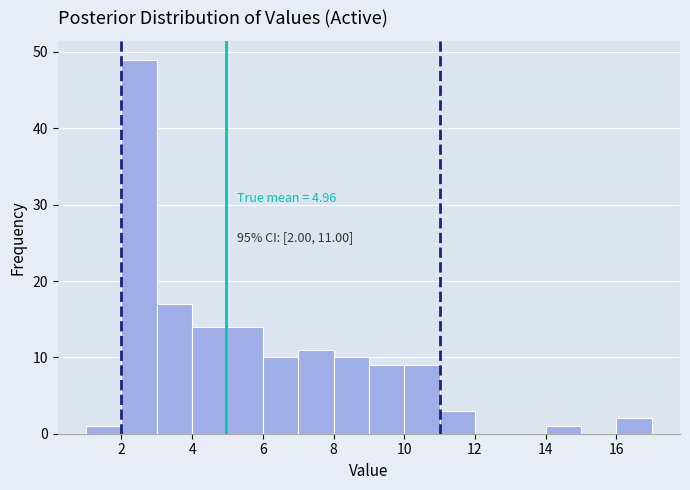

Over which range of the x-axis is the bar tallest?

2 to 3